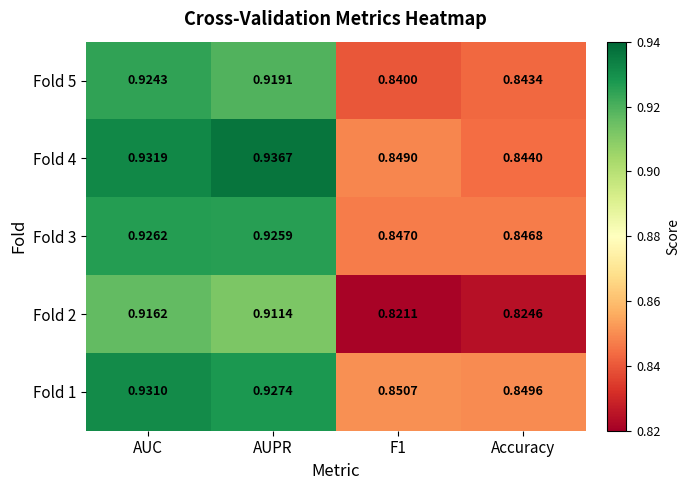

List the series in order of their peak value, lowest first.

Fold 2, Fold 5, Fold 3, Fold 1, Fold 4